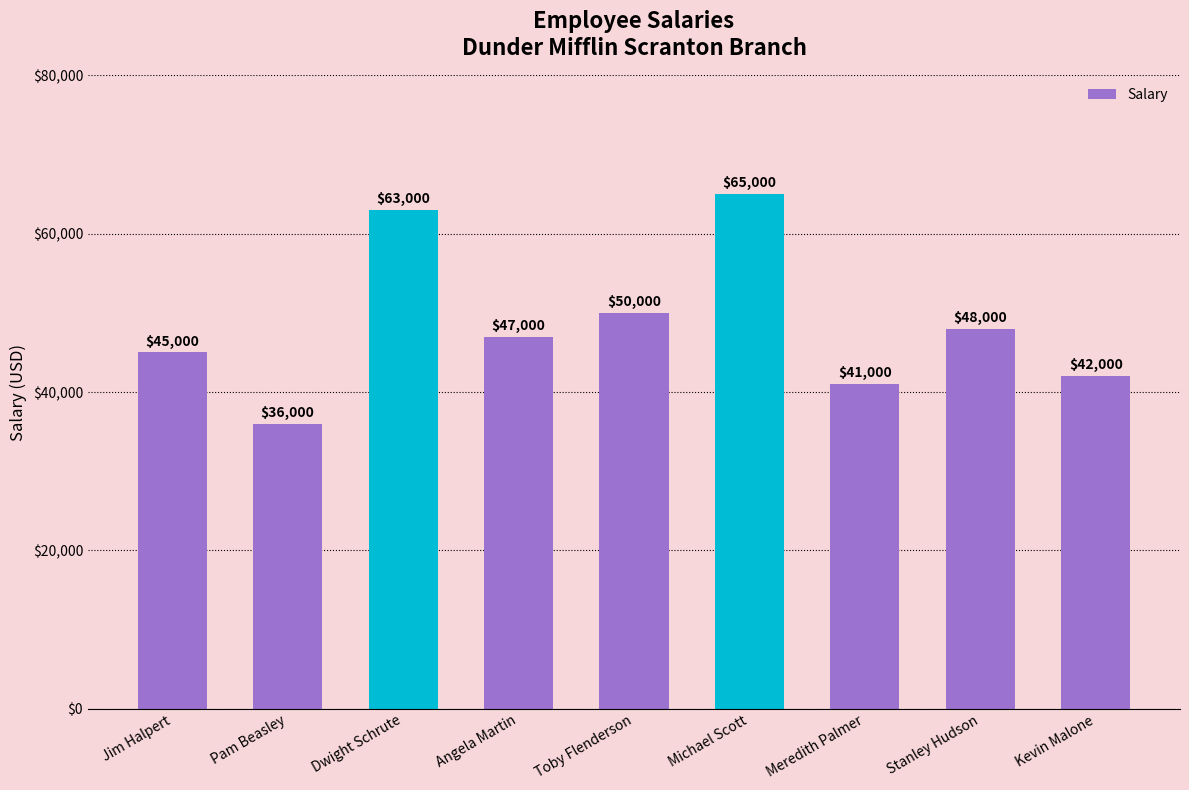

Which category has the highest value across all series?

Michael Scott